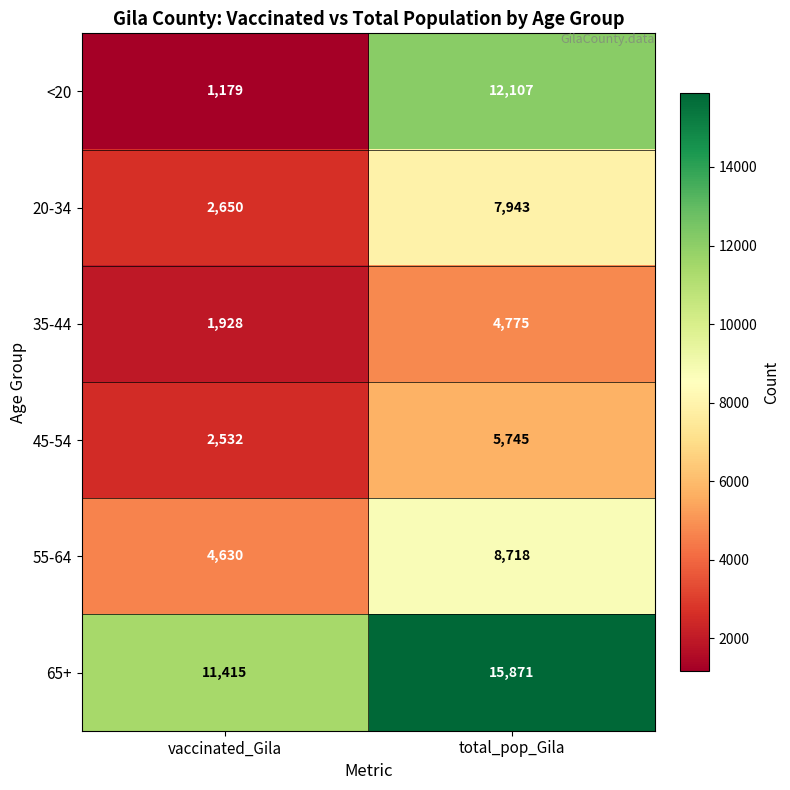

What is the difference between the highest and lowest values at total_pop_Gila?

11096